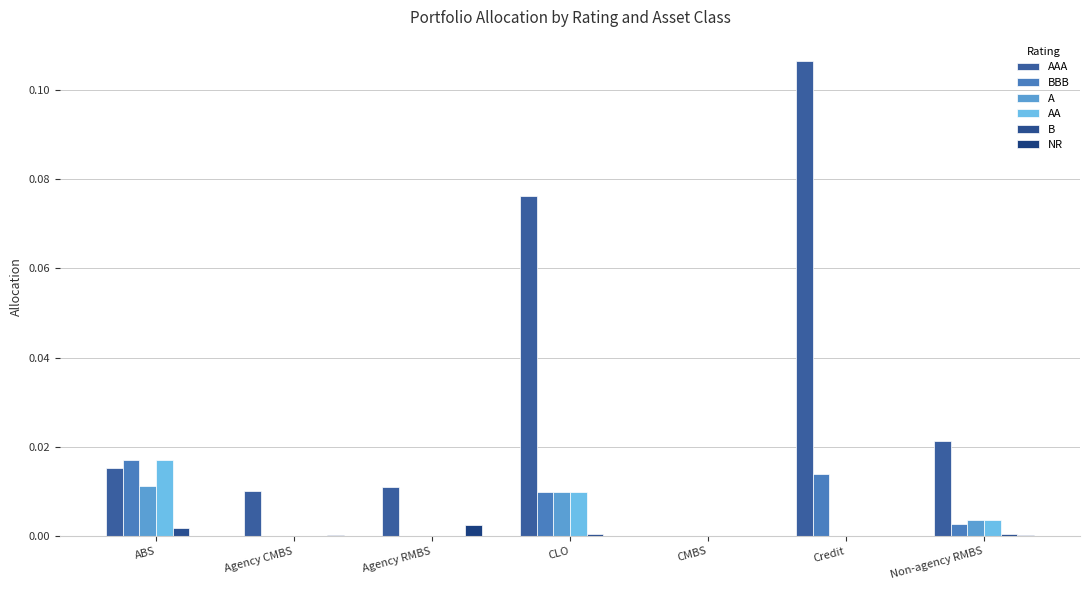

Is the value of B at Agency CMBS greater than the value of AAA at Agency RMBS?

No